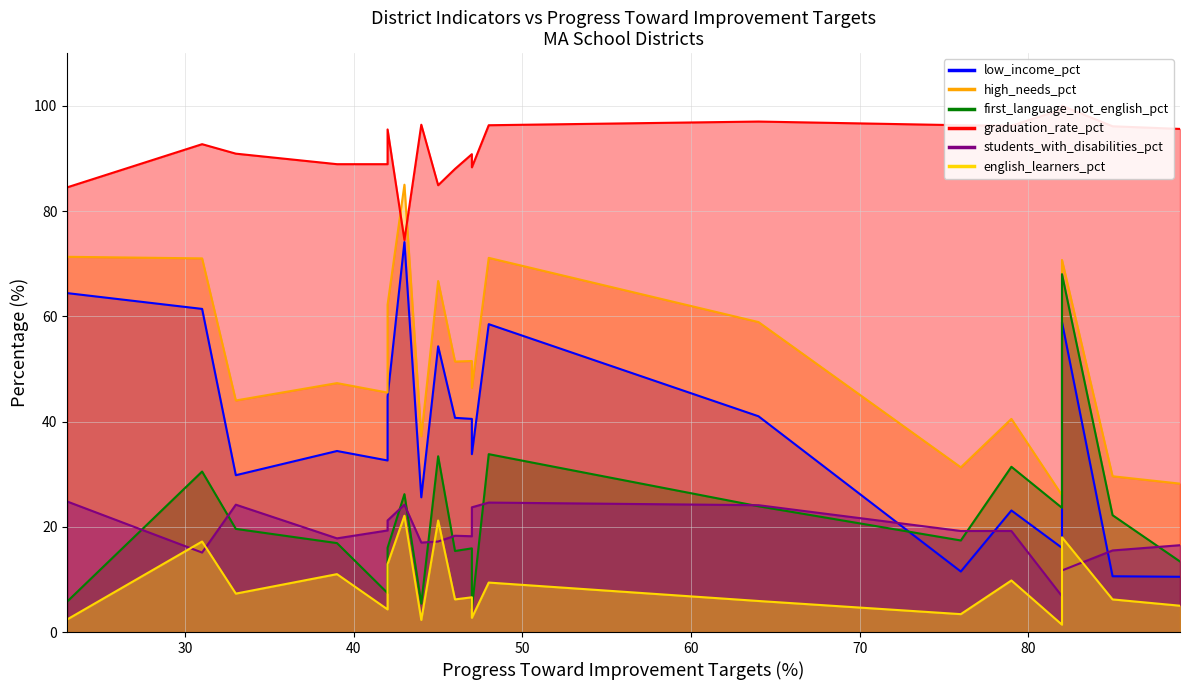

How many data points in low_income_pct are above 40?

10